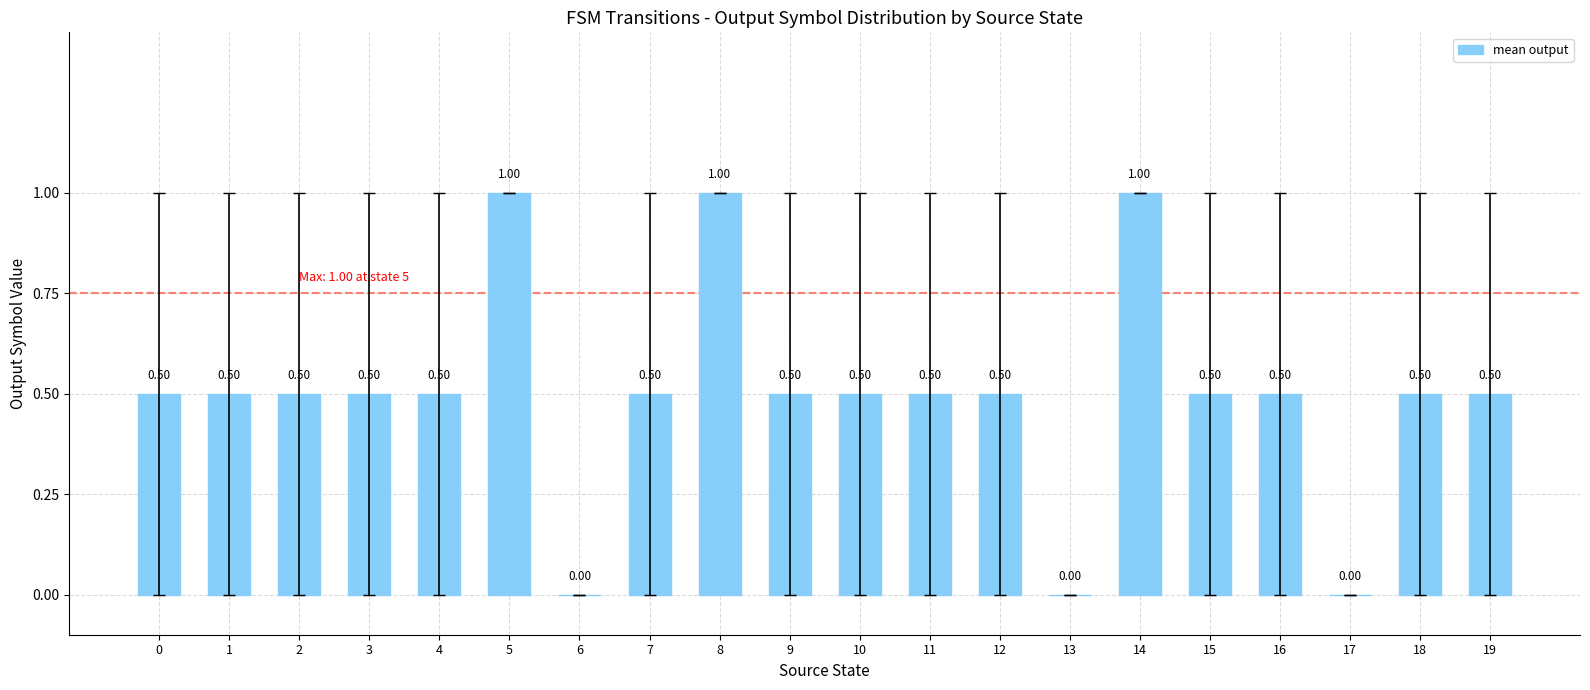

Reading left to right, what are all the values shown in this chart?

0=0.5	1=0.5	2=0.5	3=0.5	4=0.5	5=1.0	6=0.0	7=0.5	8=1.0	9=0.5	10=0.5	11=0.5	12=0.5	13=0.0	14=1.0	15=0.5	16=0.5	17=0.0	18=0.5	19=0.5